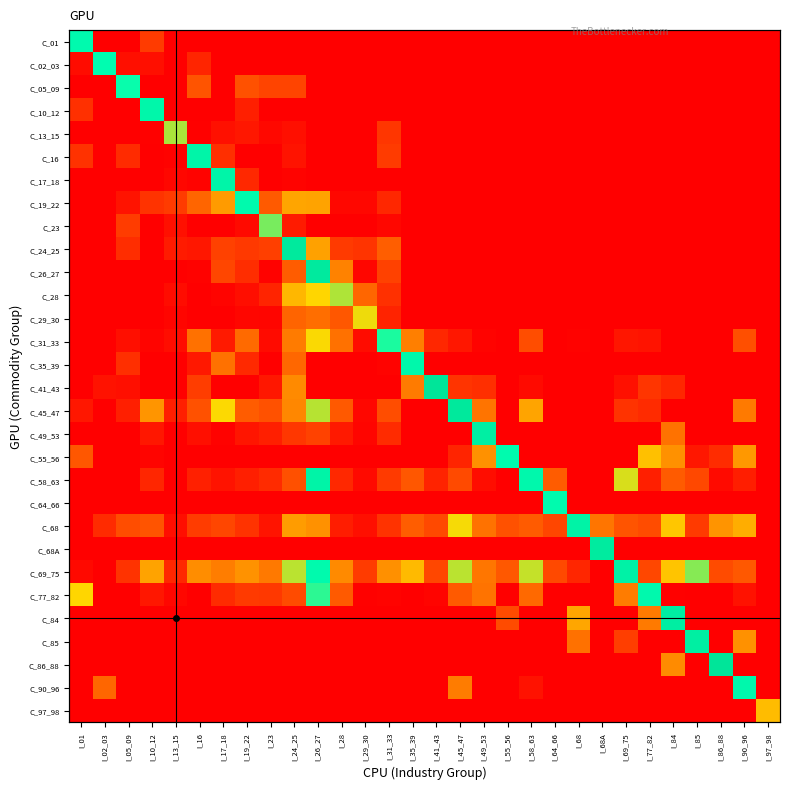

What is the difference between the highest and lowest values at I_13_15?

1.9